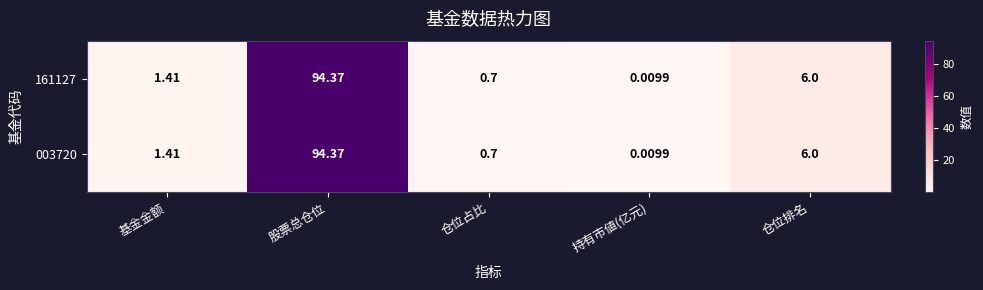

Is the value of 003720 at 持有市値(亿元) greater than the value of 161127 at 仓位排名?

No